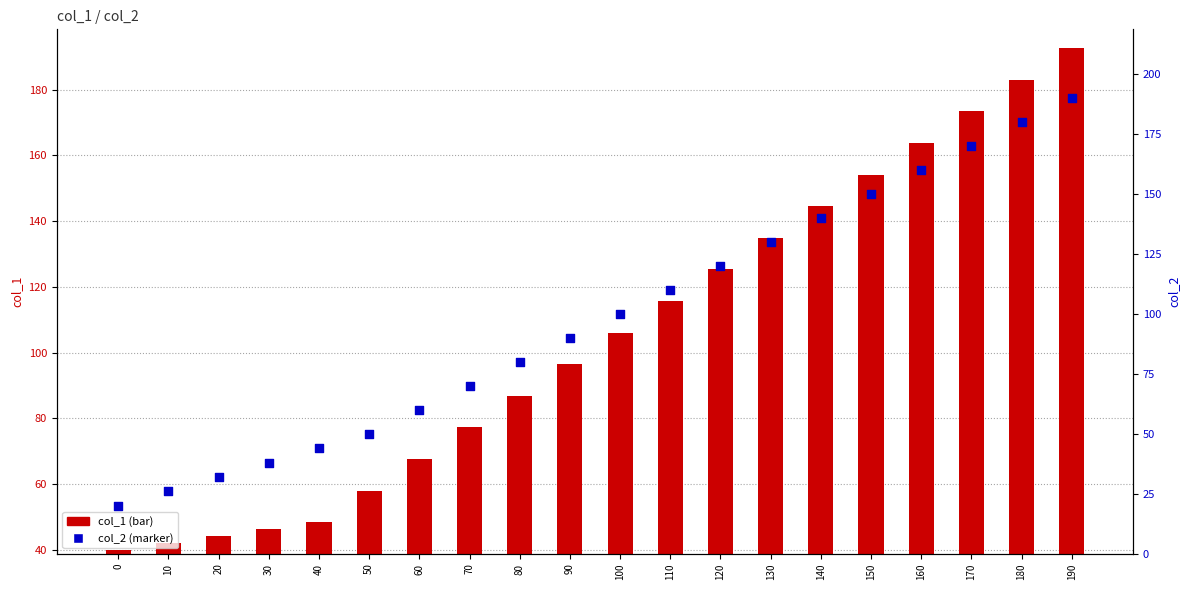

Which series has the largest total across all categories?

col_1